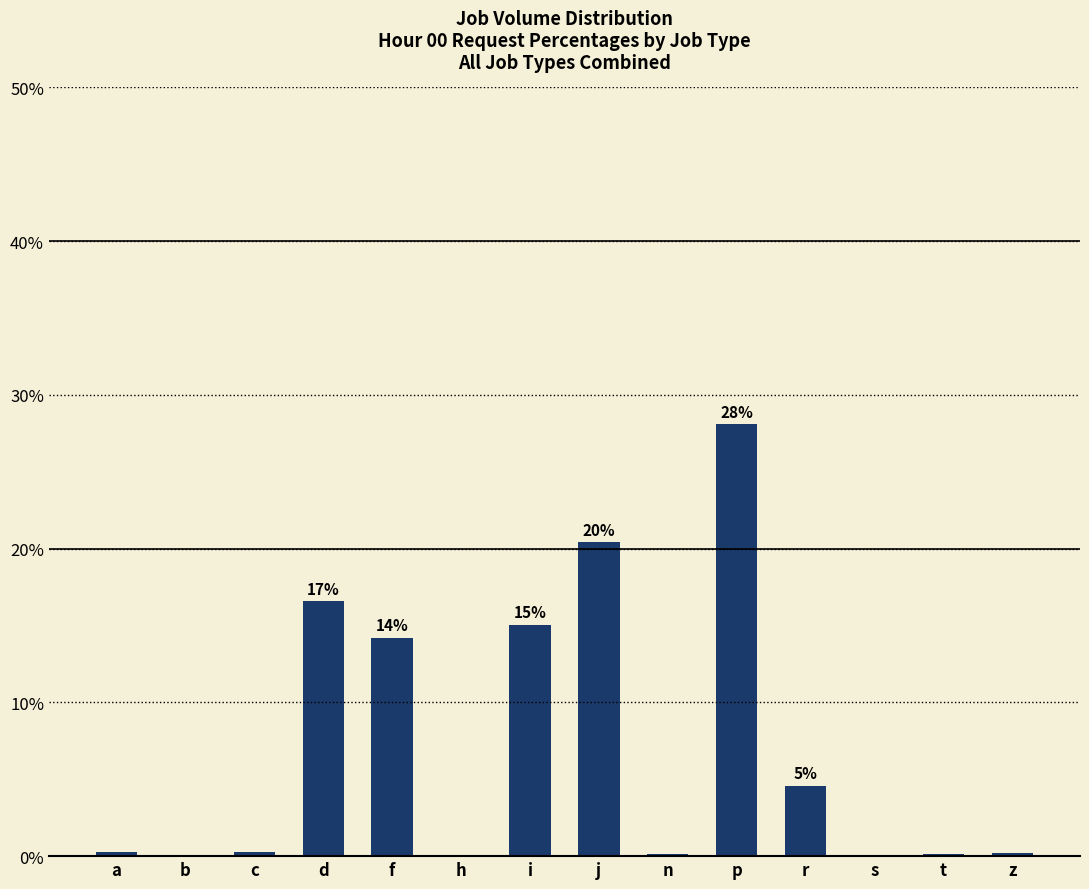

True or false: the data shows 8.2 at r.

False